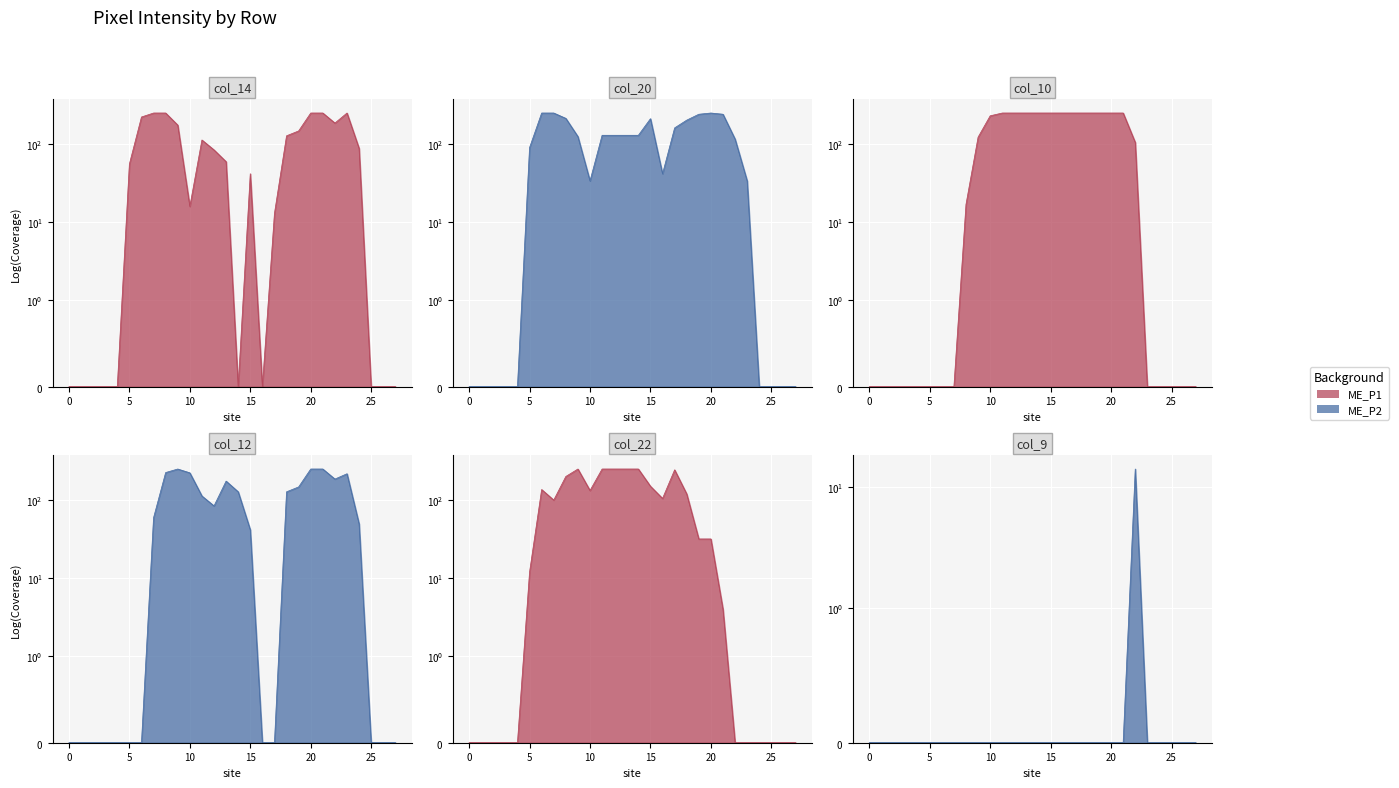

What is the value of the col_20 point at the 15th from the left?

131